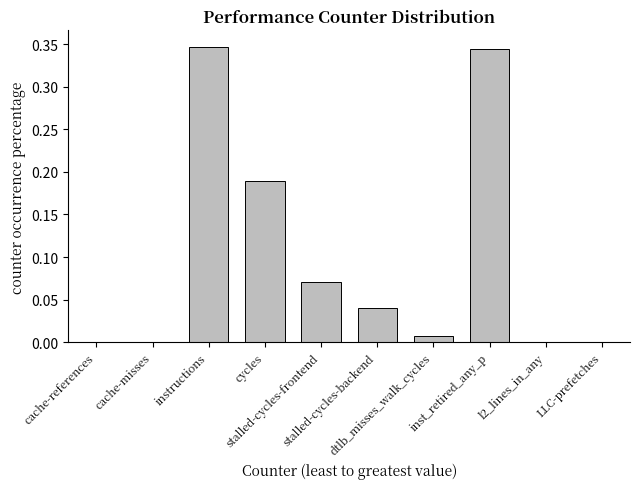

List the labels in order of value, smallest first.

LLC-prefetches, cache-misses, l2_lines_in_any, cache-references, dtlb_misses_walk_cycles, stalled-cycles-backend, stalled-cycles-frontend, cycles, inst_retired_any_p, instructions